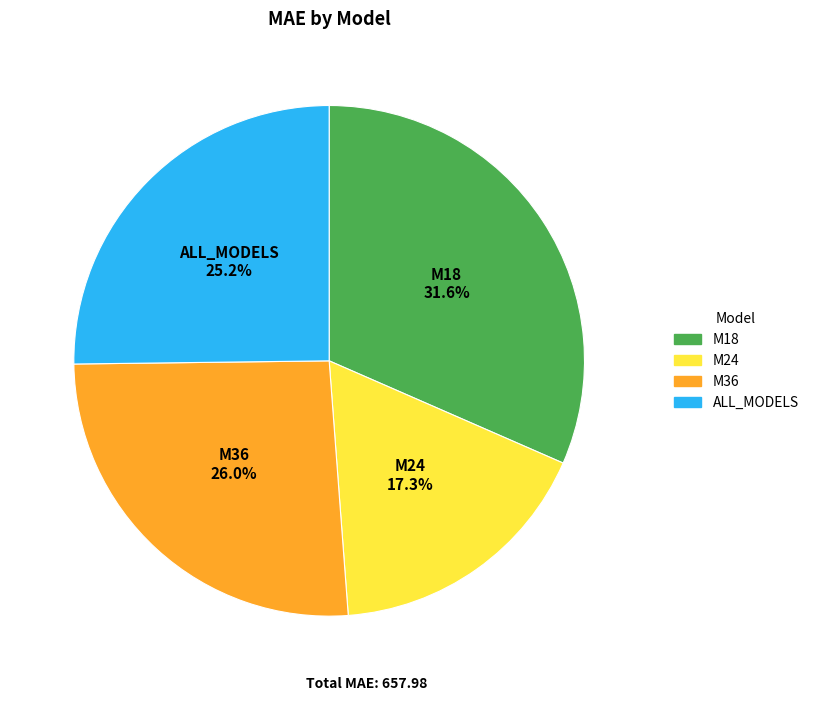

Does M18 represent more than half of the total?

No